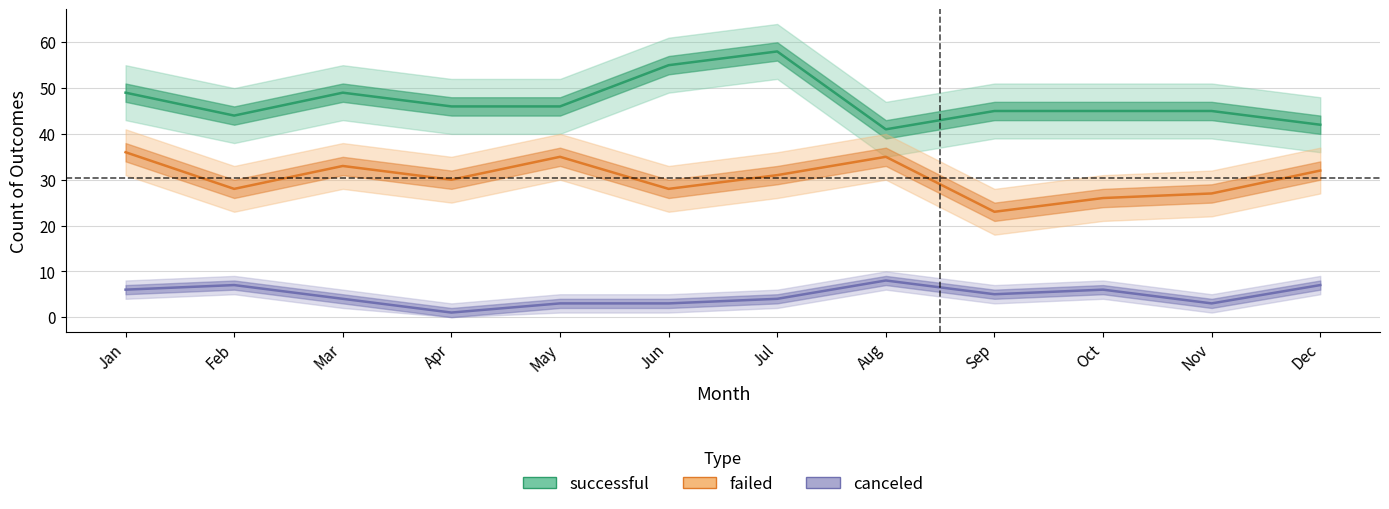

What is the difference between the highest and lowest values at Jul?

54